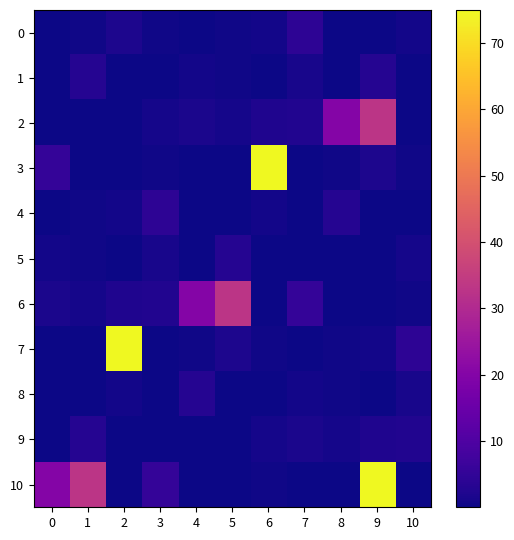

At how many categories does at least one series exceed 70?

3